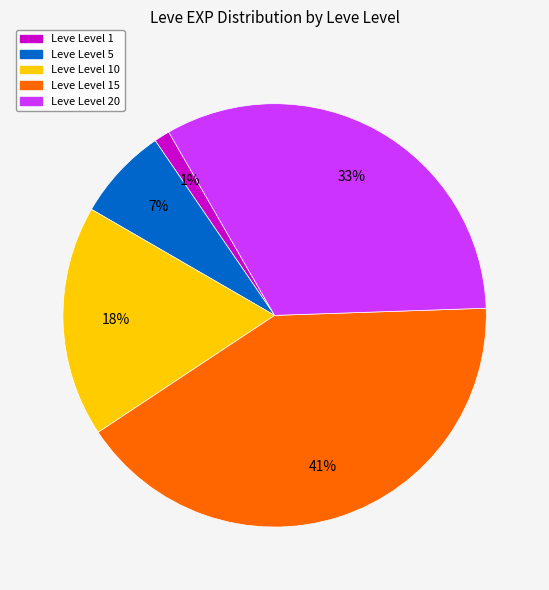

To the nearest percent, what is the difference between the largest and smallest slice percentages?

40%